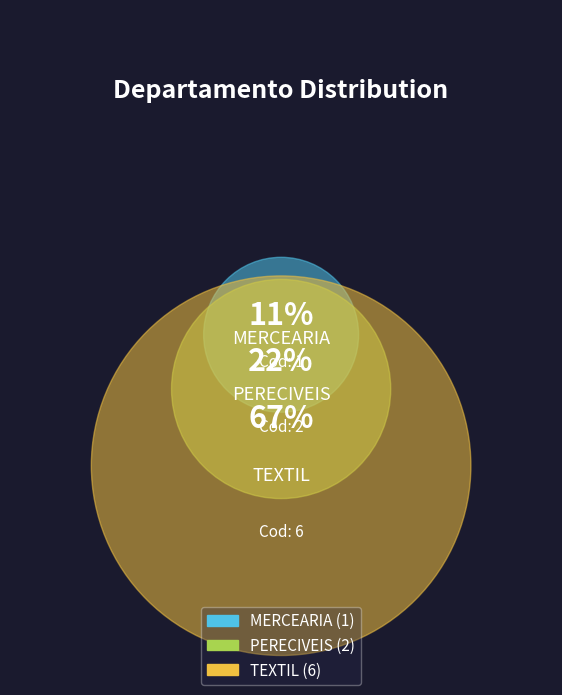

What is the smallest slice in the pie chart?

MERCEARIA